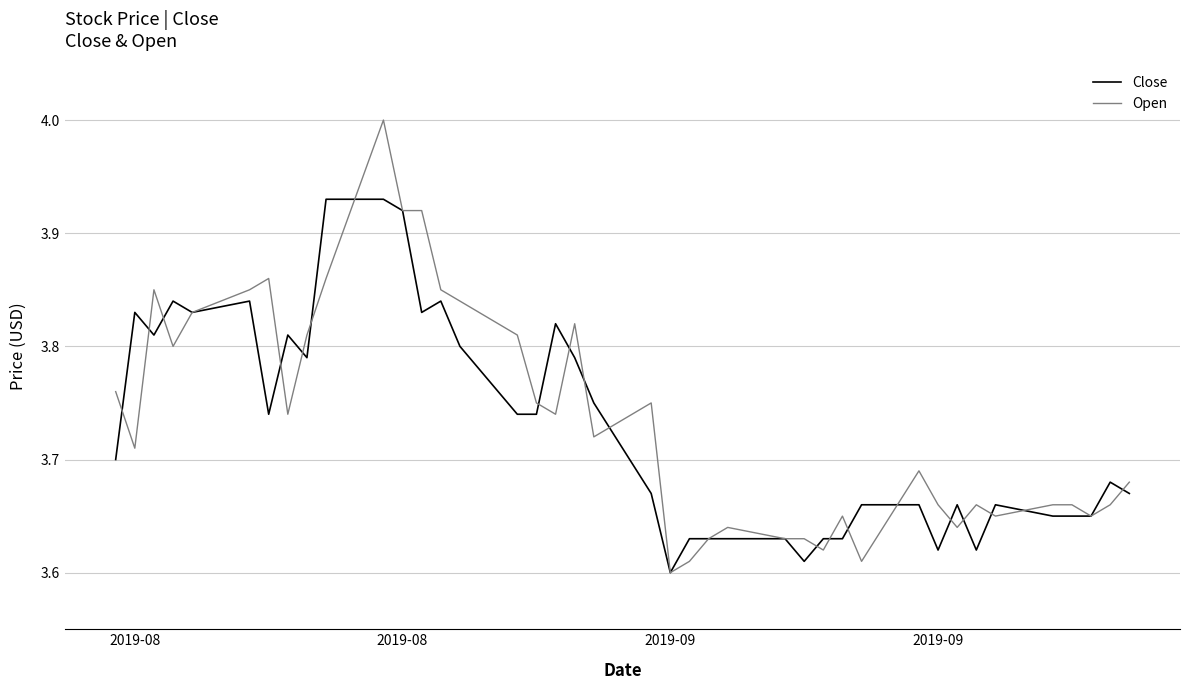

Is this an area chart (filled region under the line)?

No